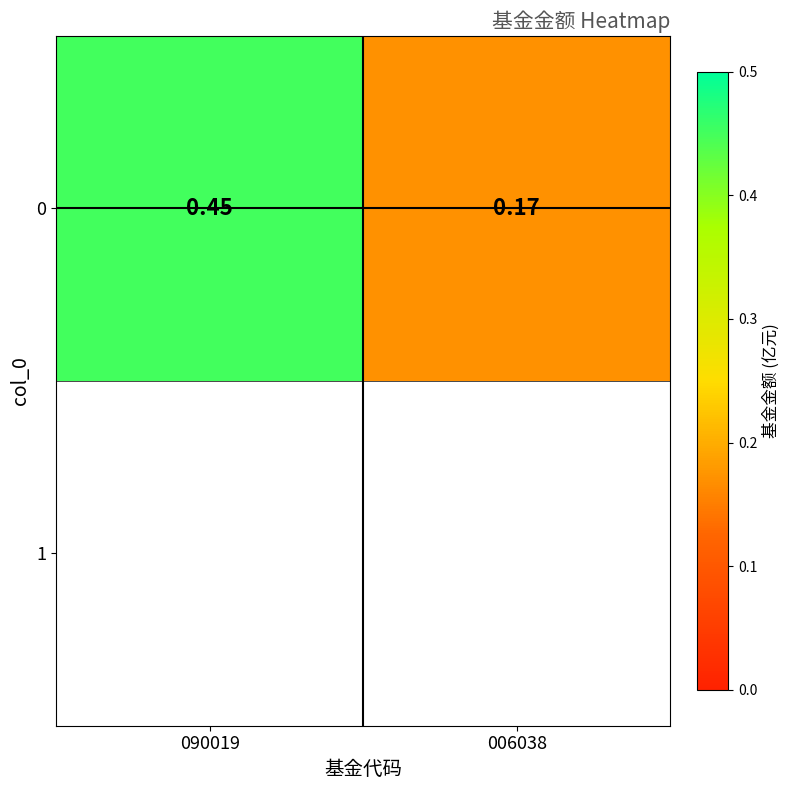

At which category does the chart reach its peak across all series?

090019